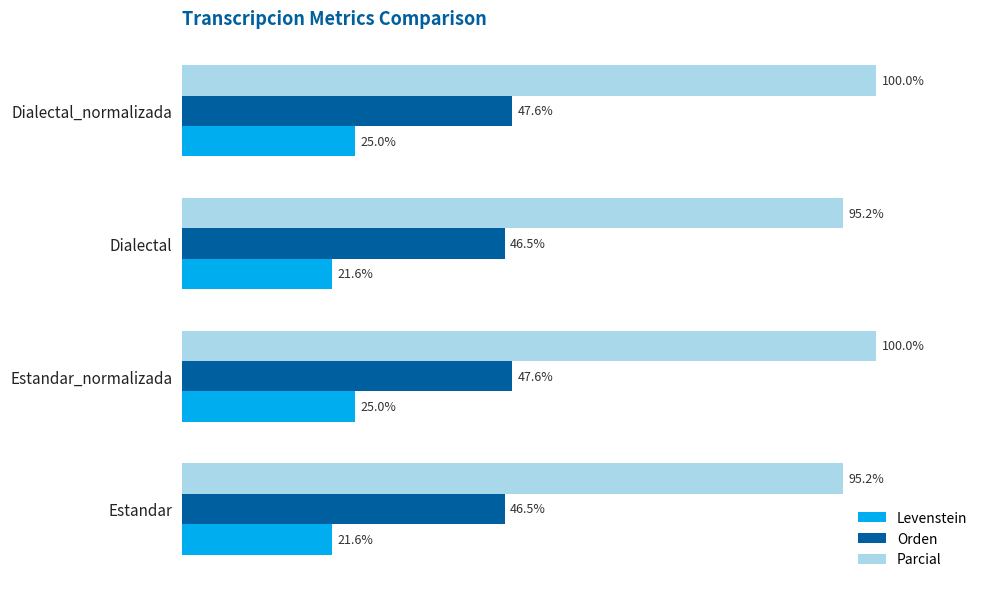

Which series has the largest total across all categories?

Parcial